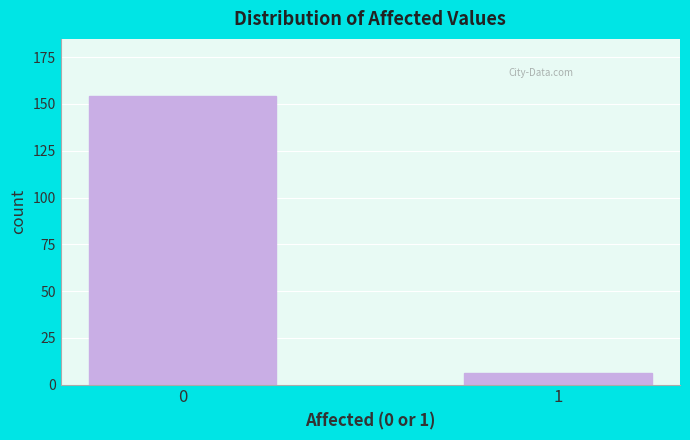

Reading left to right, transcribe all the data shown in this chart.

154	6